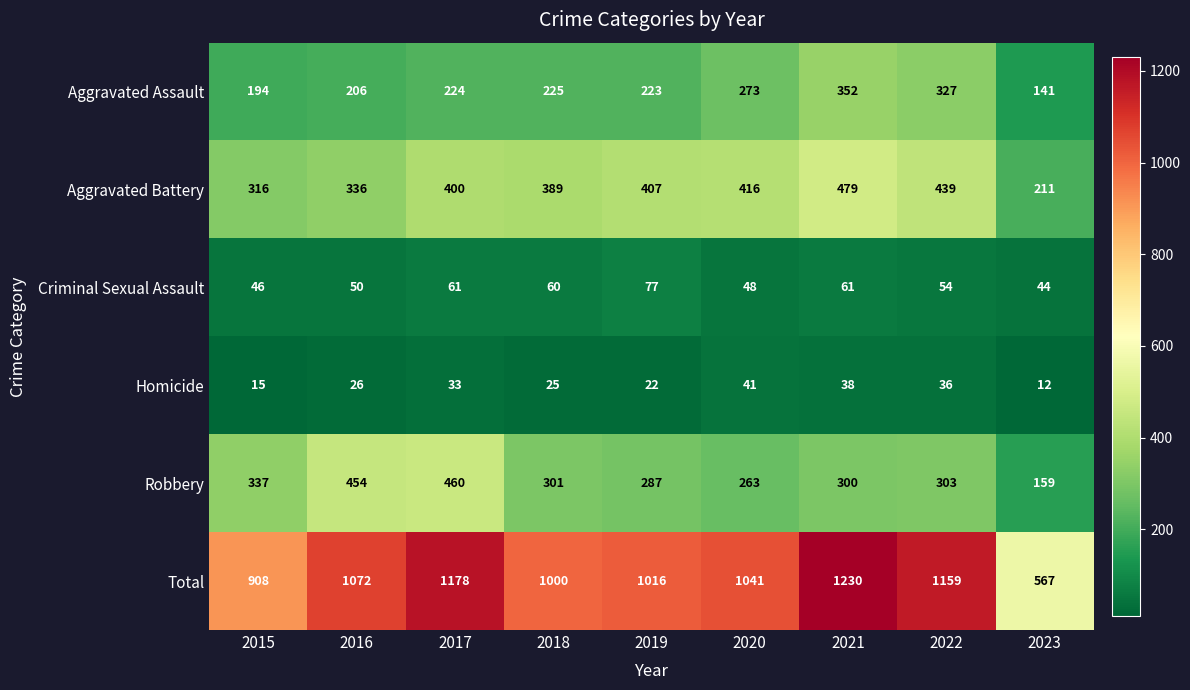

How many series are shown in this chart?

6